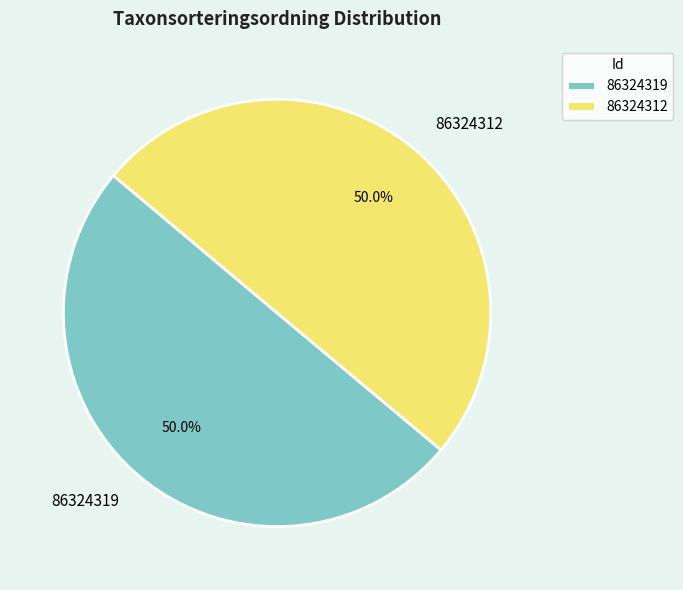

What percentage do 86324312 and 86324319 together represent?

100.0%